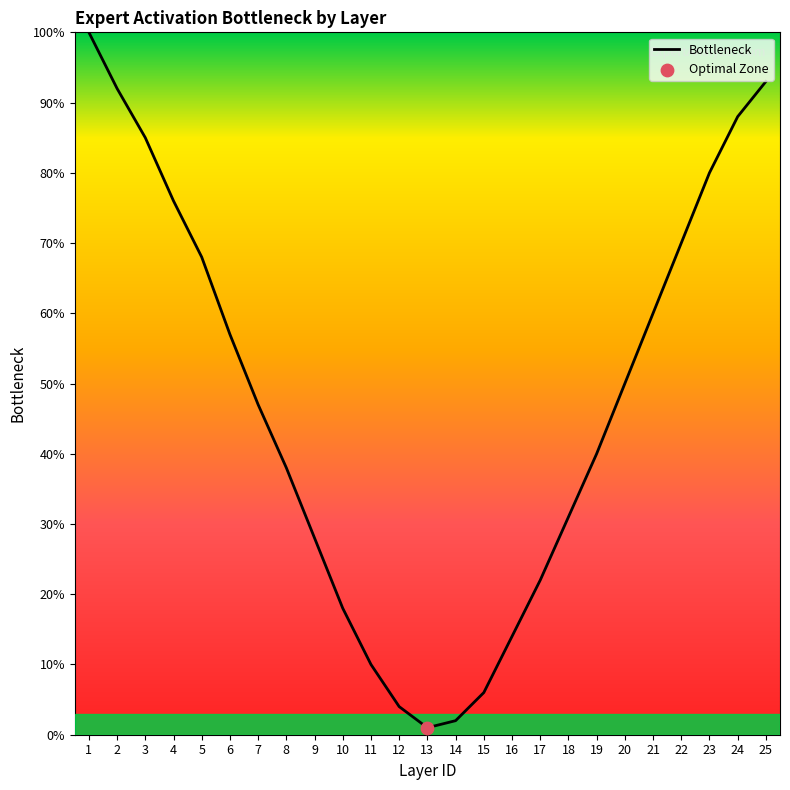

What is the change in value from 11 to 18?

+21